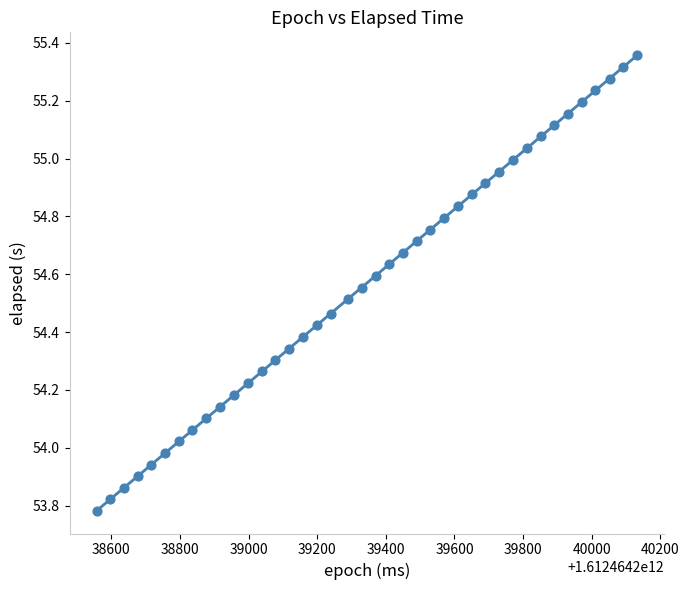

What is the range of X values (max minus min)?

1576.0